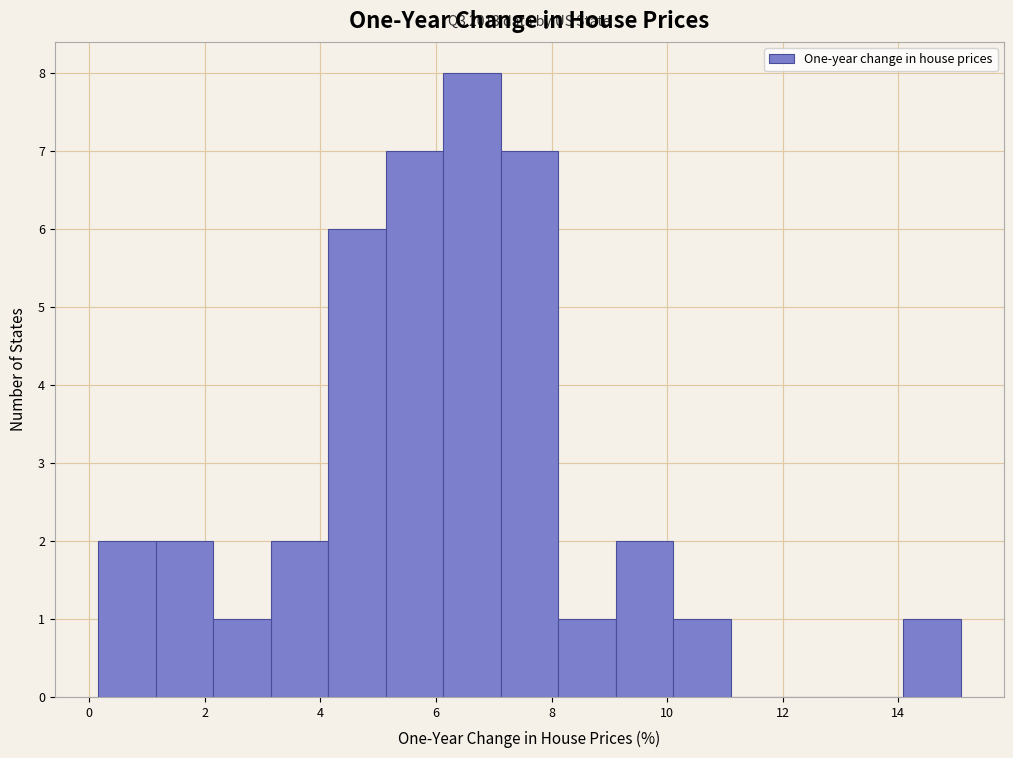

Over which range of the x-axis is the bar tallest?

6.2 to 7.2